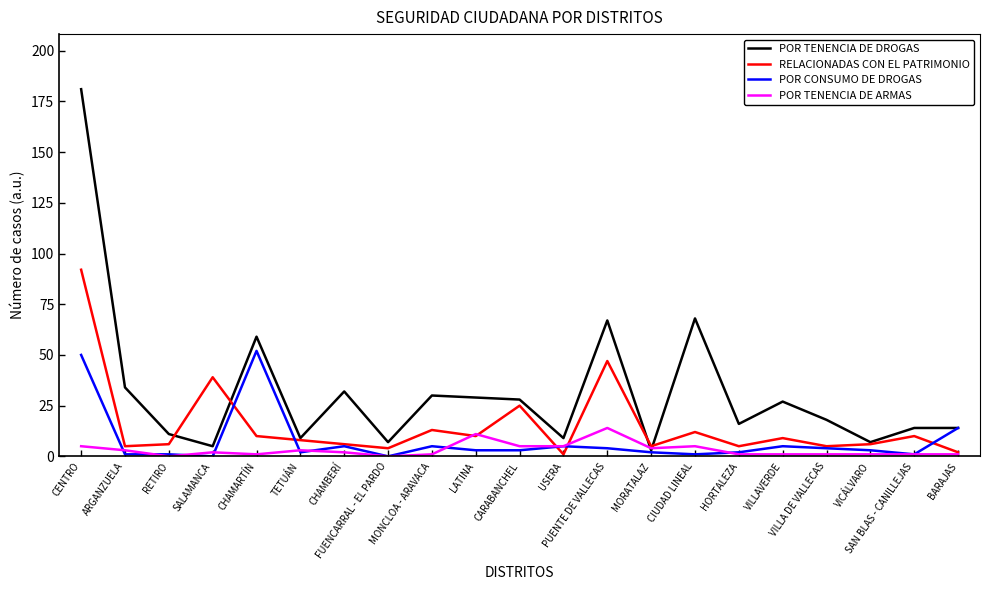

Which series has the widest spread of values?

POR TENENCIA DE DROGAS